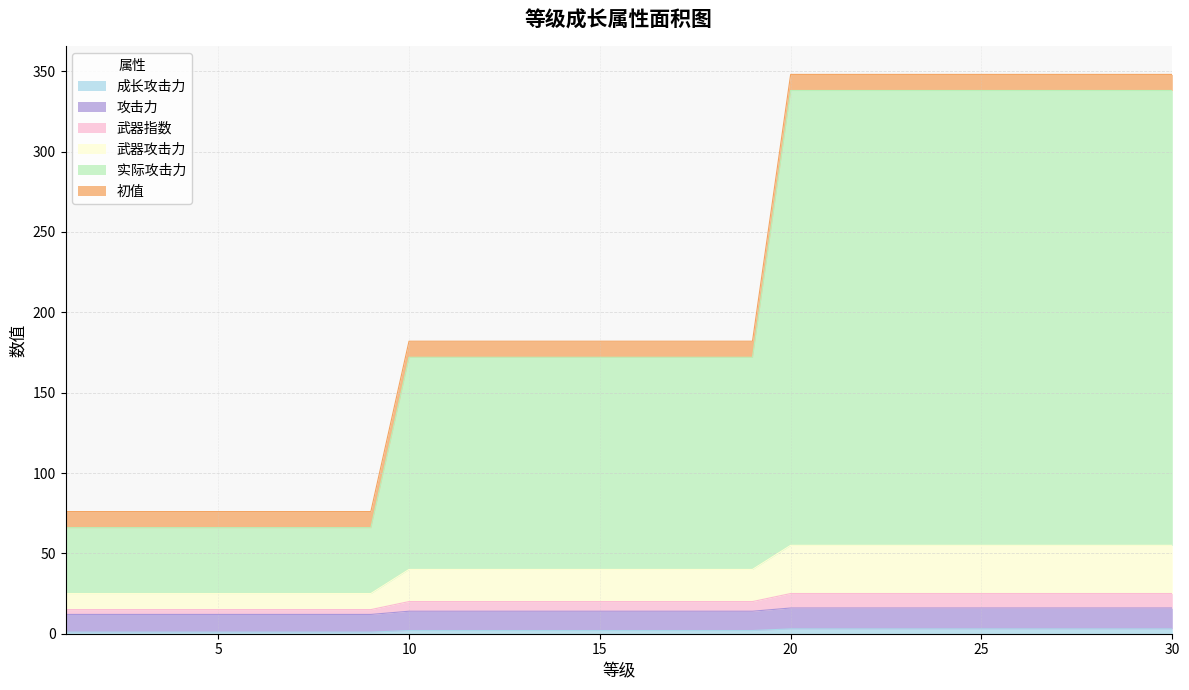

True or false: 武器攻击力 has a value of 55 at 27.

True